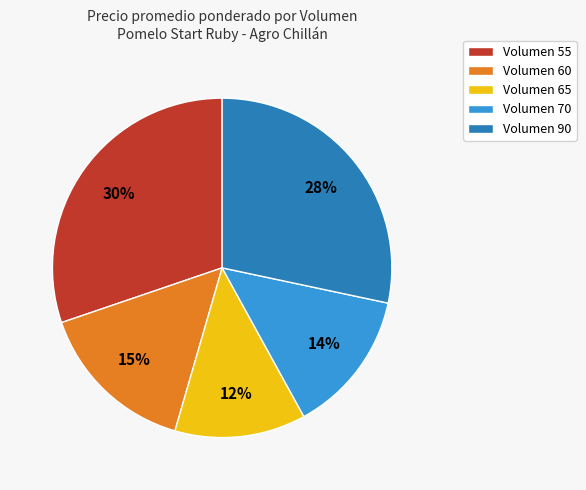

Does any single category account for the majority?

No